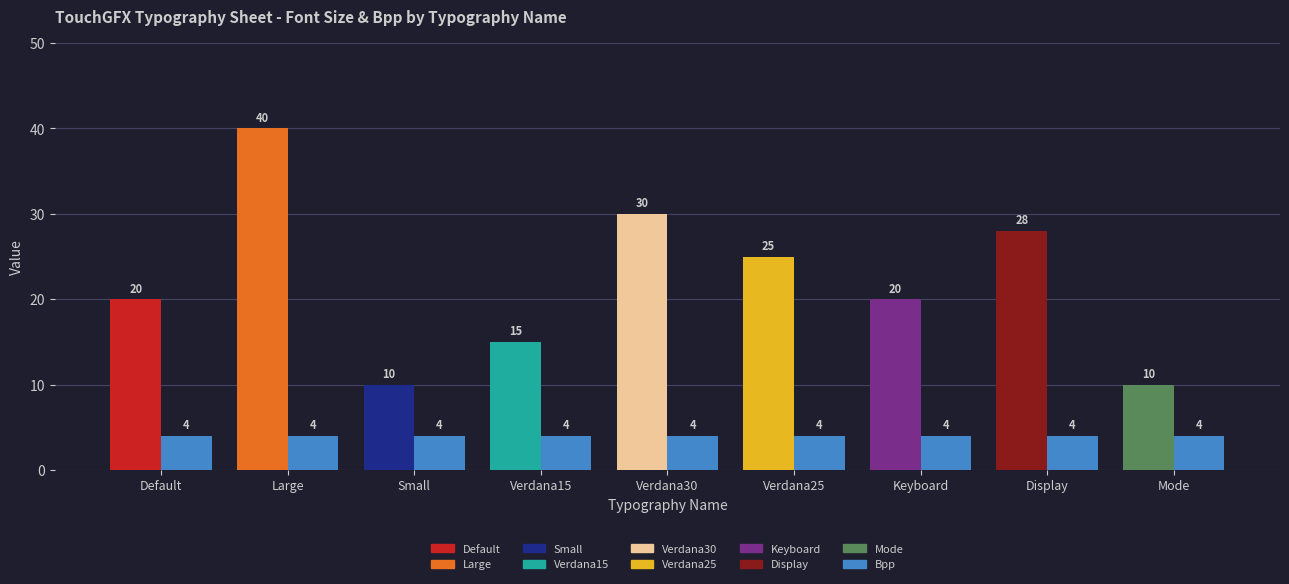

What is the label of the 7th bar from the left?

Keyboard